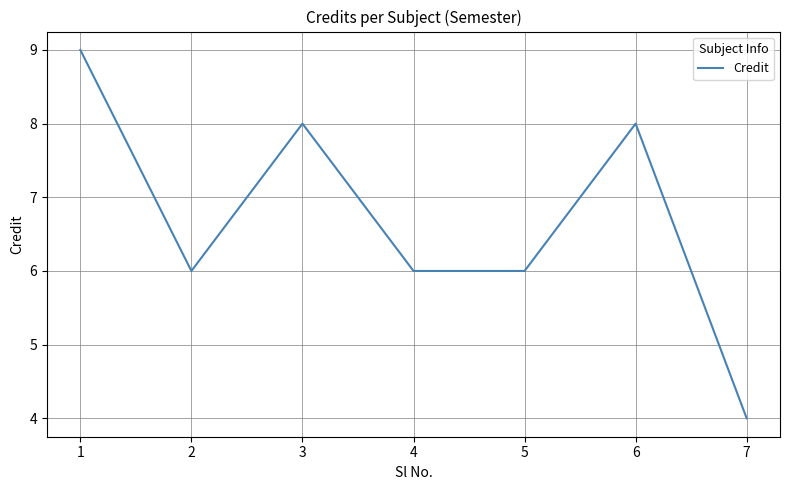

True or false: the data has more than 1 interior local peaks.

True